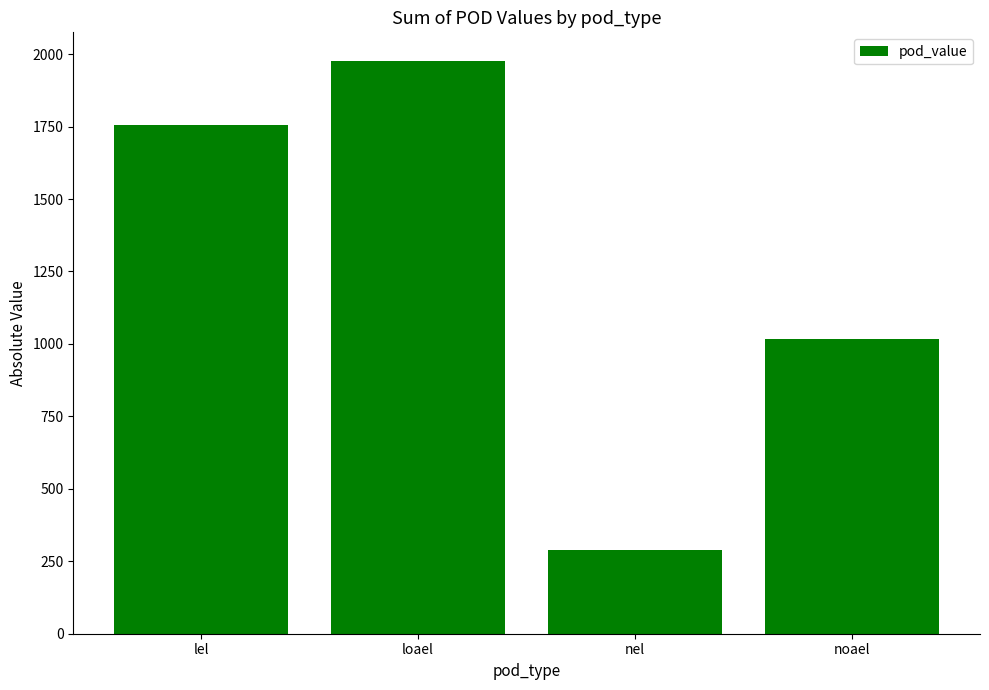

The chart shows a value of 1016.0 at noael. True or false?

True